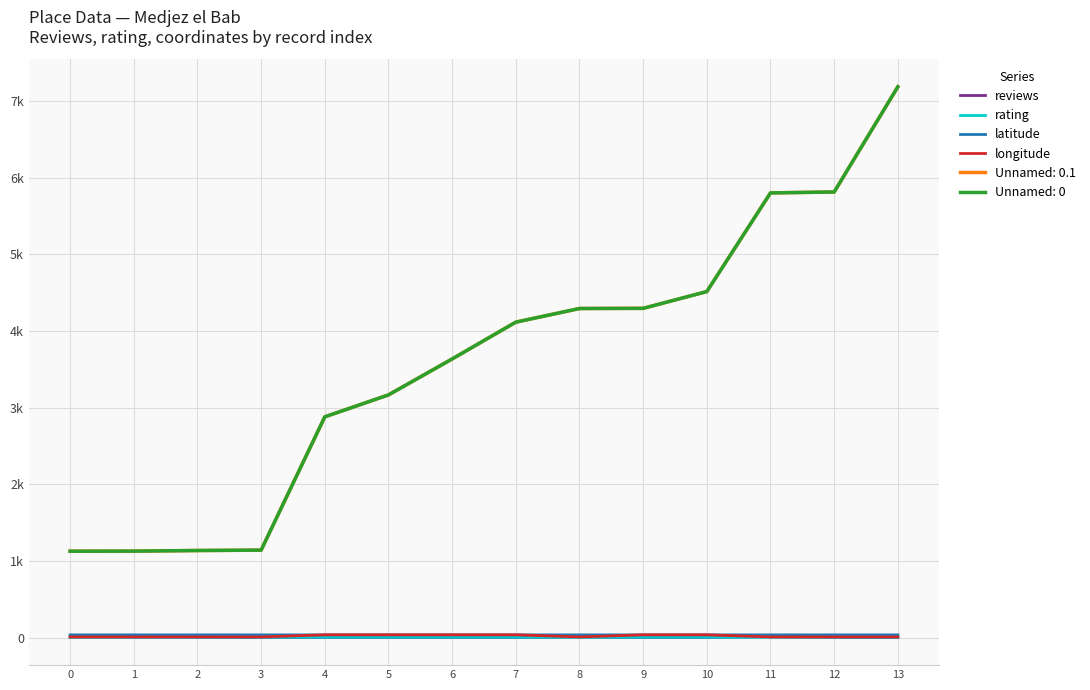

Which category has the lowest value in the latitude series?

4